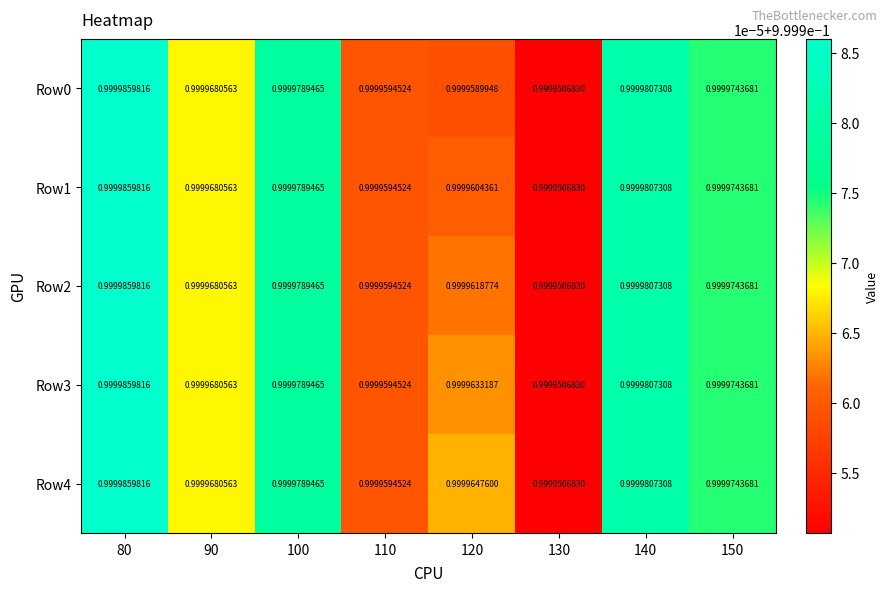

What is the minimum value shown in the chart?

1.0